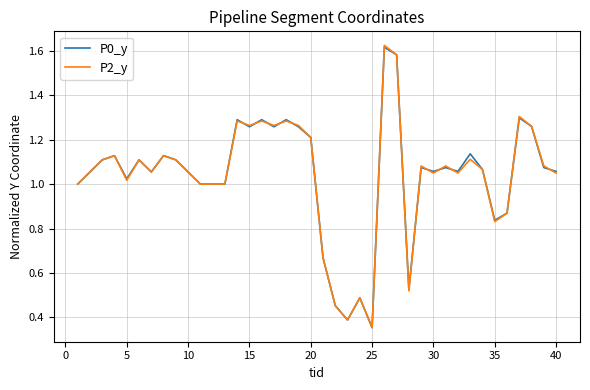

Which category has the lowest value in the P0_y series?

25